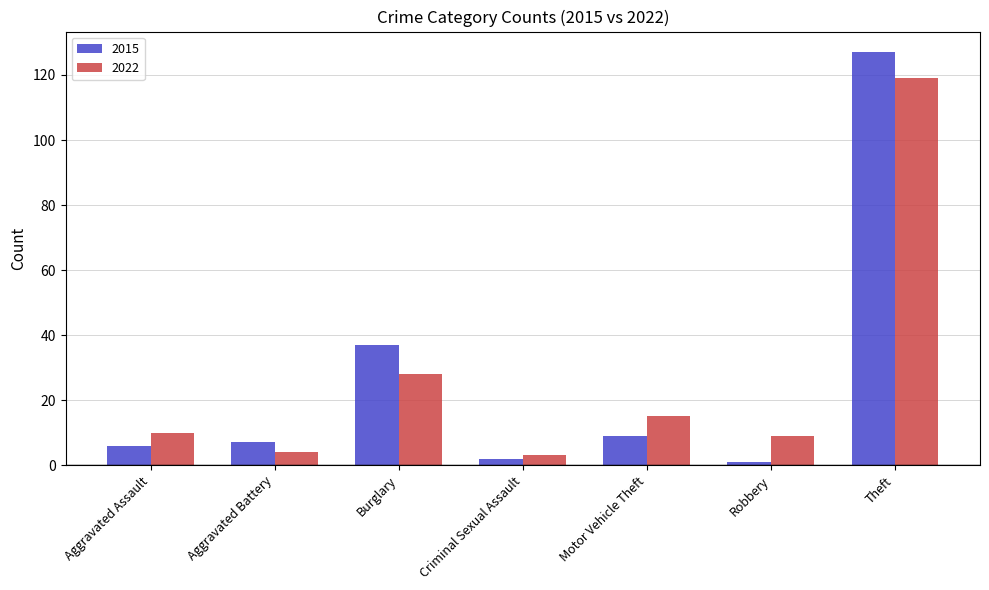

What is the total value across all series at Criminal Sexual Assault?

5